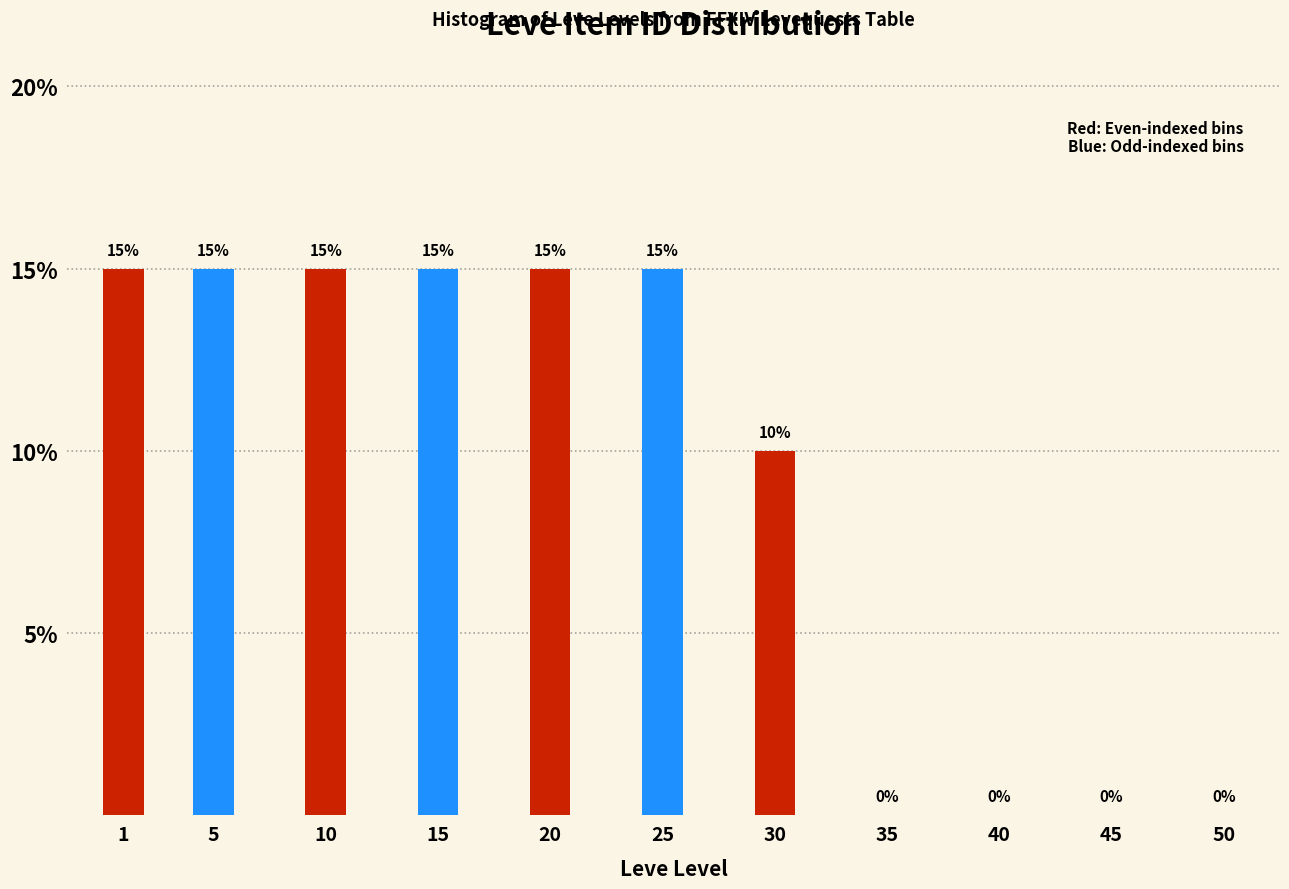

Reading left to right, transcribe all the data shown in this chart.

1=15	5=15	10=15	15=15	20=15	25=15	30=10	35=0	40=0	45=0	50=0